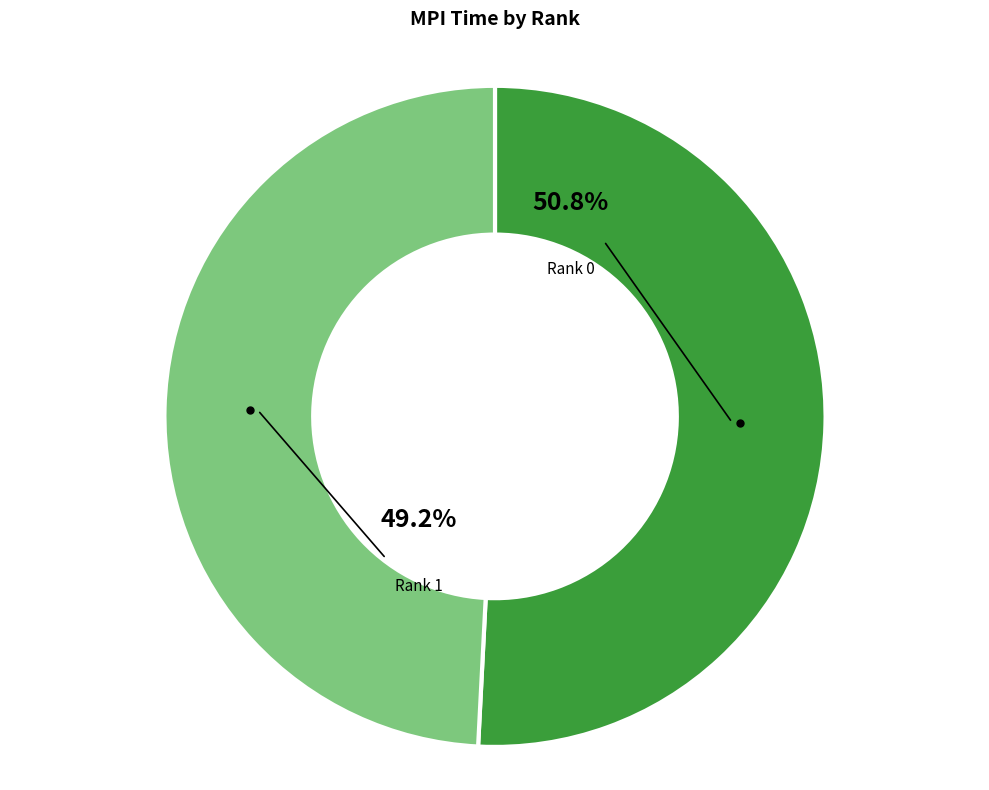

Is Rank 1 the majority of the pie?

No